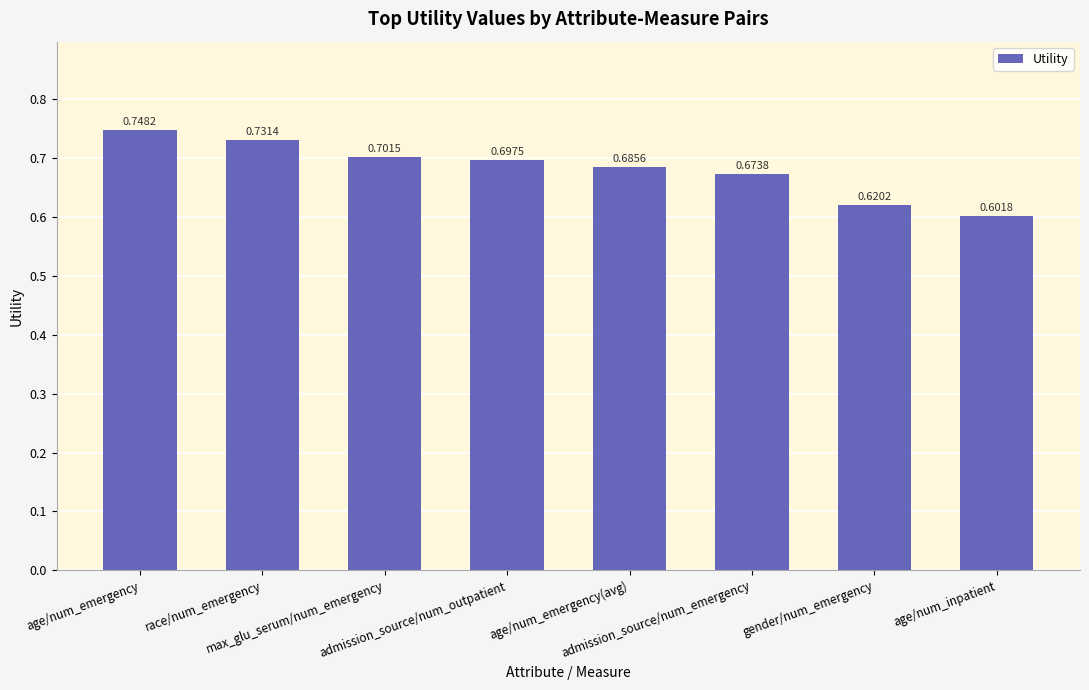

What is the label of the 4th bar from the right?

age/num_emergency(avg)